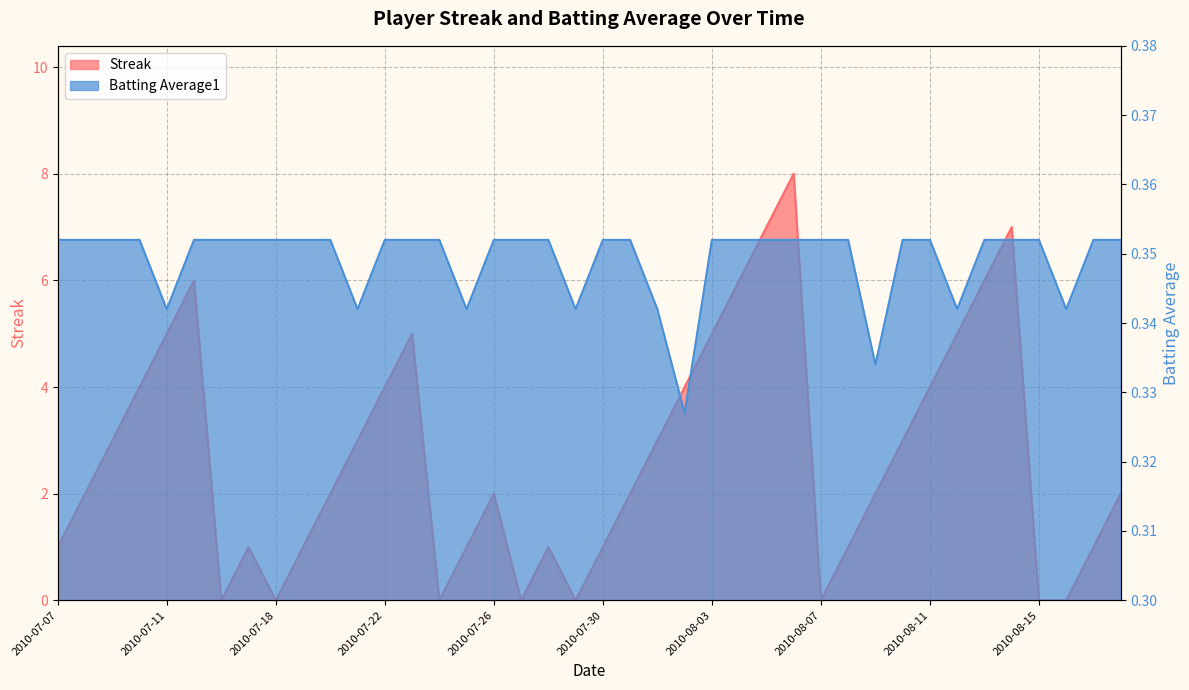

The Streak series shows 2.0 at 2010-08-09. True or false?

True